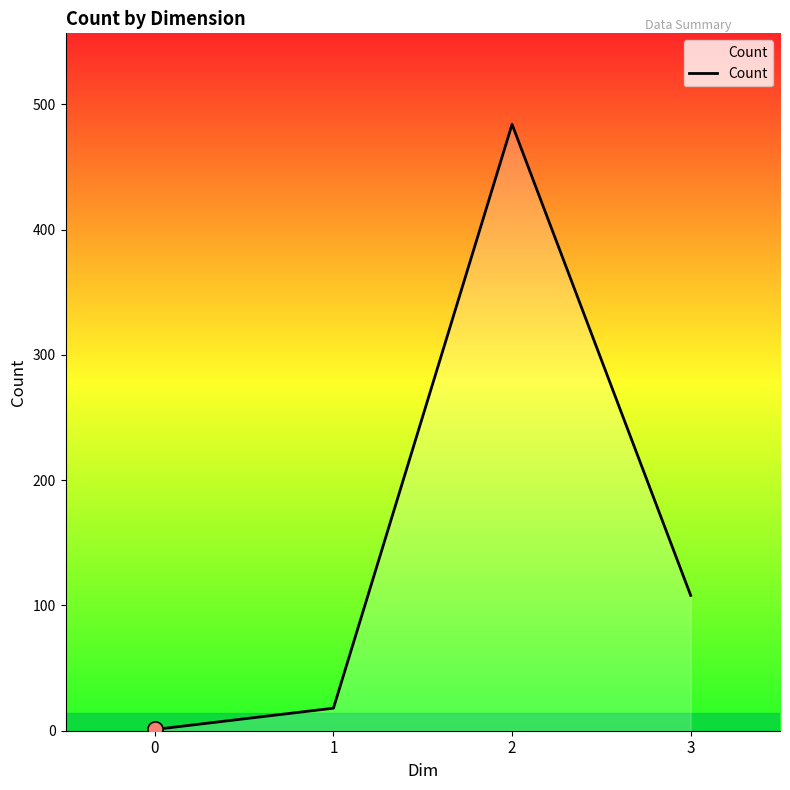

What is the ratio of the value at 1 to the value at 3?

0.2